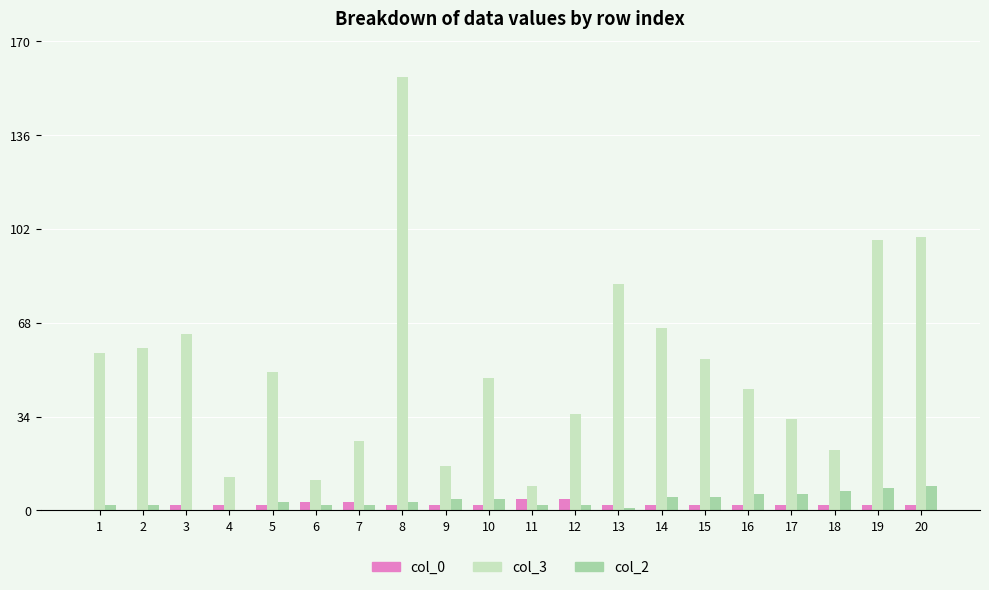

How many groups of bars are there?

20